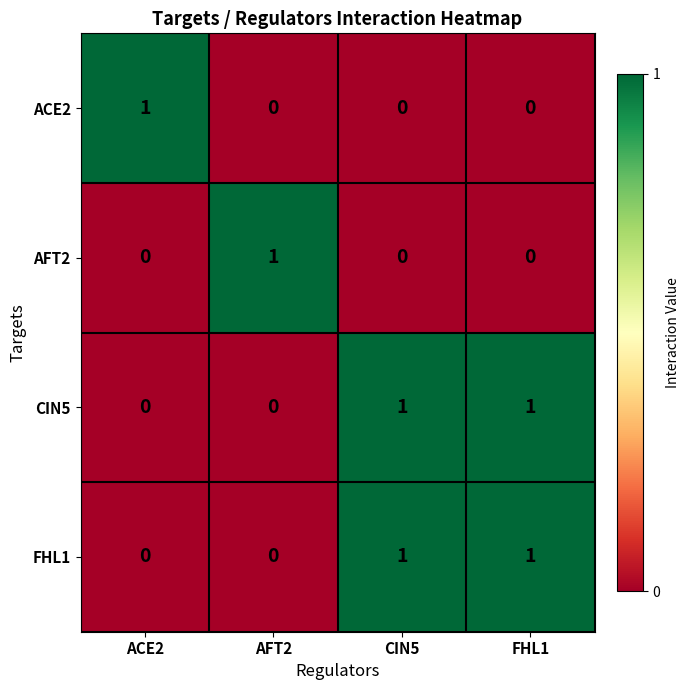

Reading left to right, extract all data points from this chart.

ACE2: ACE2=1	AFT2=0	CIN5=0	FHL1=0
AFT2: ACE2=0	AFT2=1	CIN5=0	FHL1=0
CIN5: ACE2=0	AFT2=0	CIN5=1	FHL1=1
FHL1: ACE2=0	AFT2=0	CIN5=1	FHL1=1